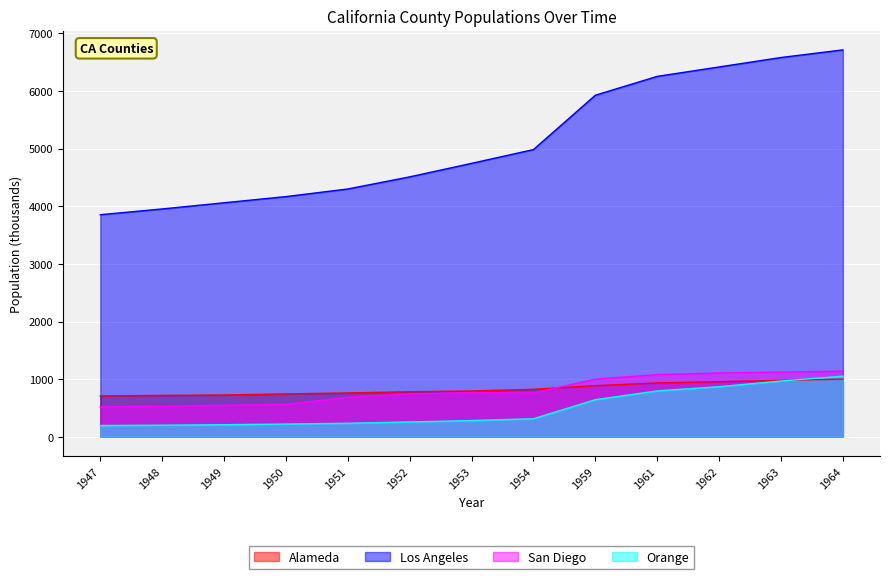

True or false: San Diego and Orange cross at least once.

False